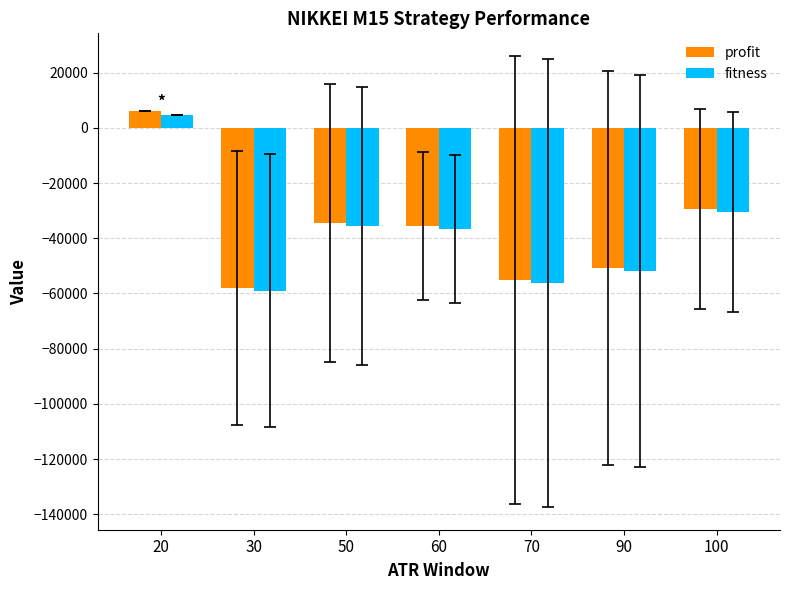

Where is fitness nearest to the value -27136?

100